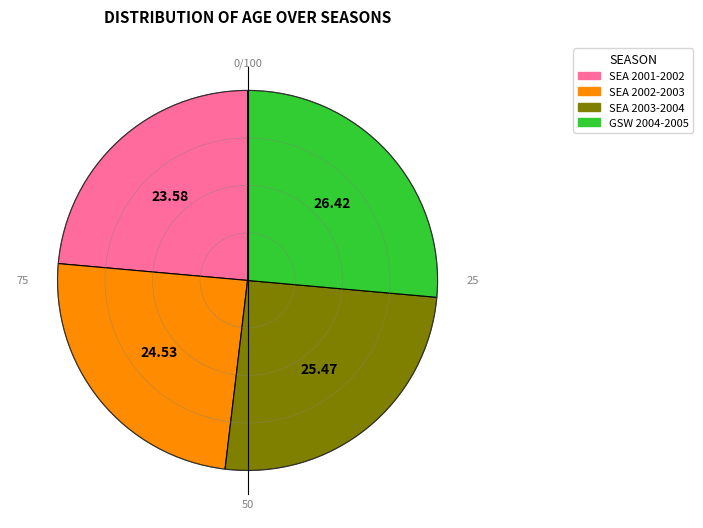

Rank the categories by value from lowest to highest.

SEA 2001-2002, SEA 2002-2003, SEA 2003-2004, GSW 2004-2005